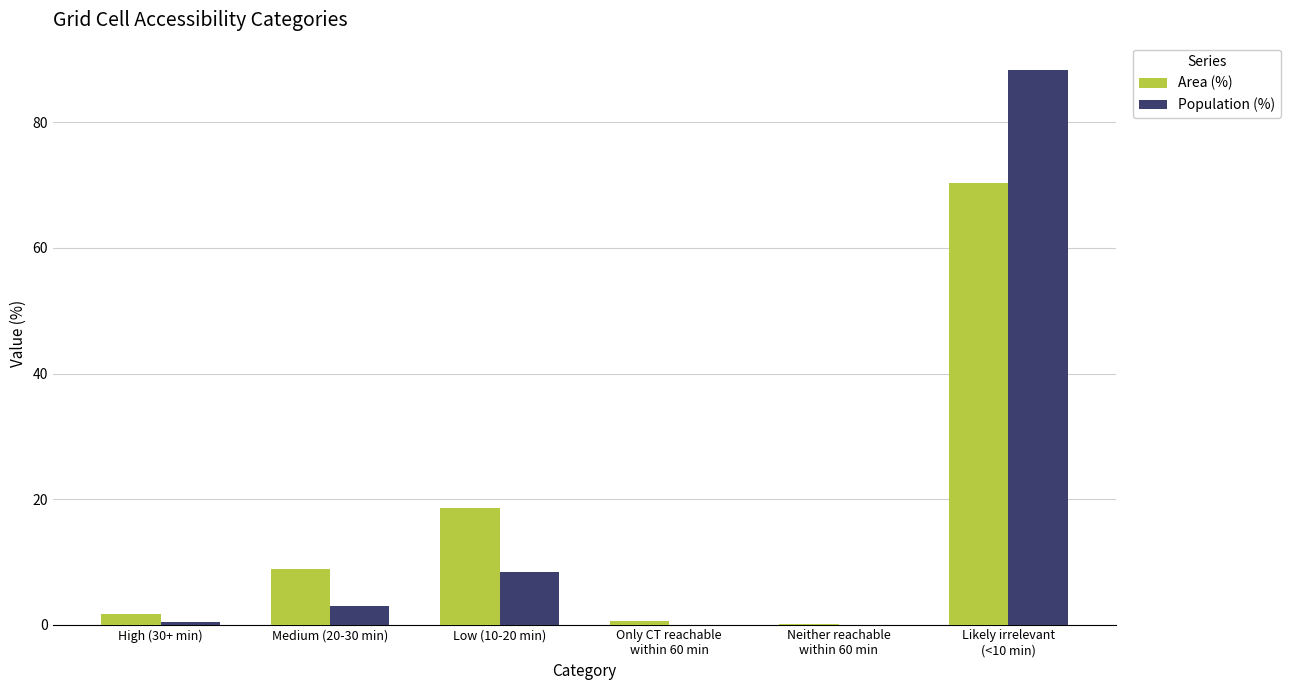

What is the sum of the Area (%) values at High (30+ min) and Only CT reachable
within 60 min?

2.2